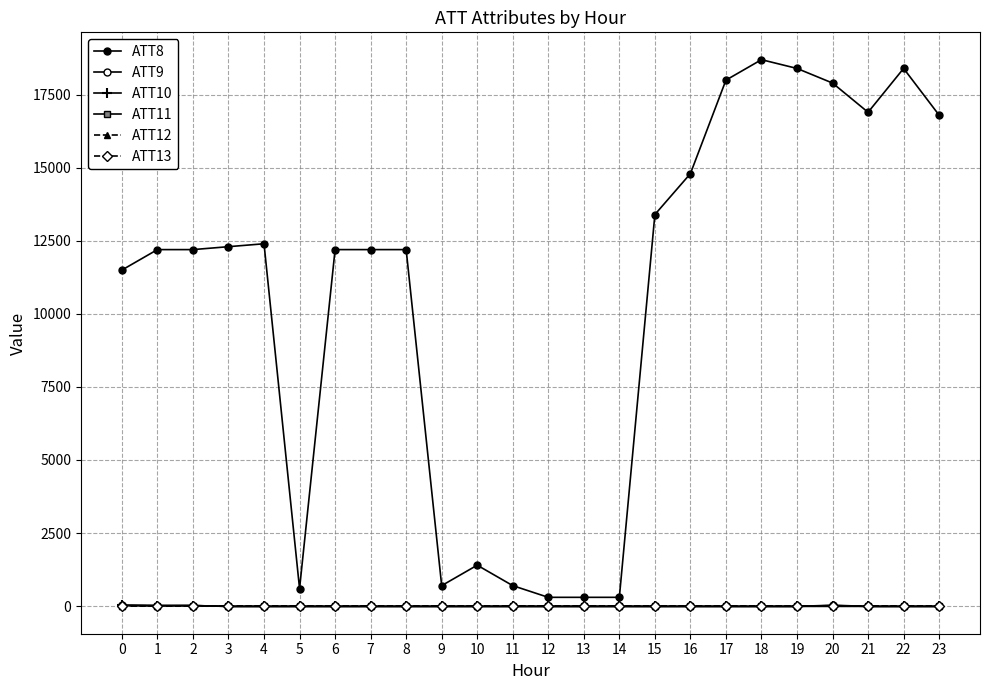

How many values in the ATT13 series are below 2?

11